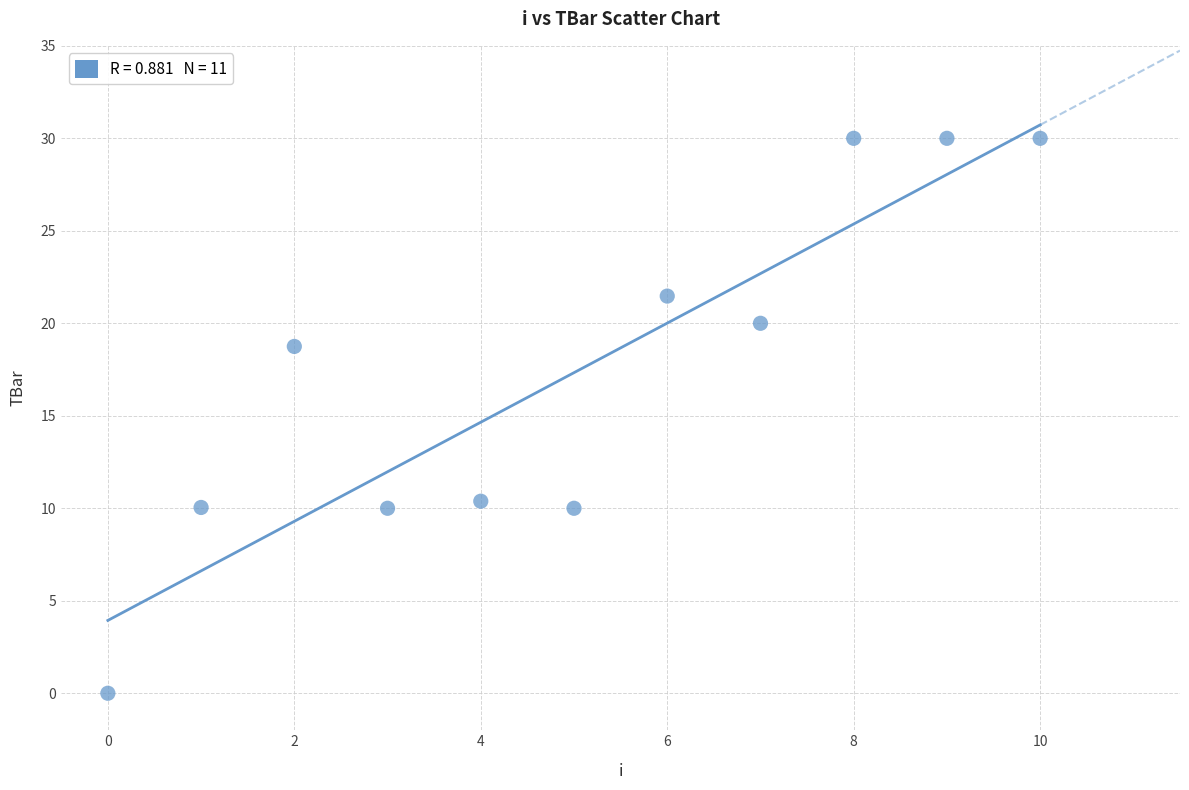

What Y value in the scatter plot is closest to 15?

18.7